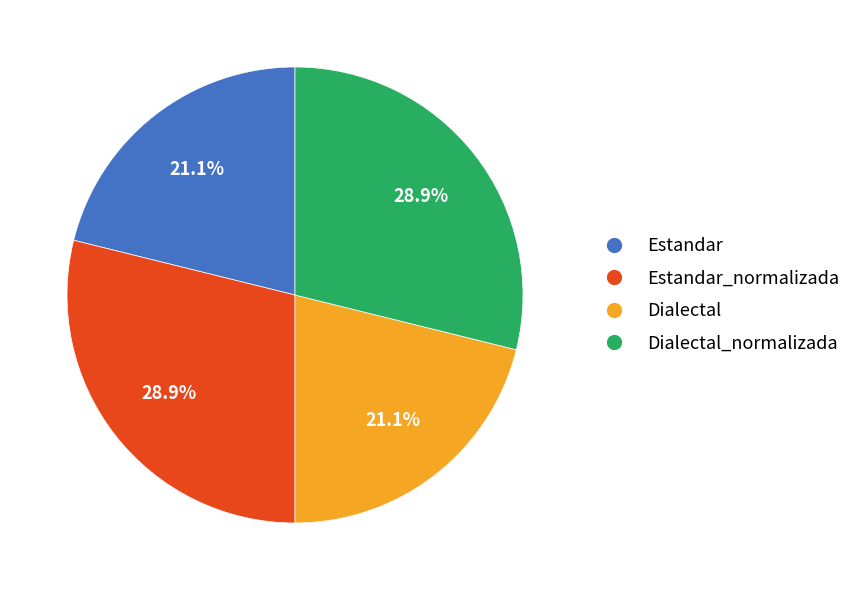

Is there any slice that represents more than half of the pie?

No